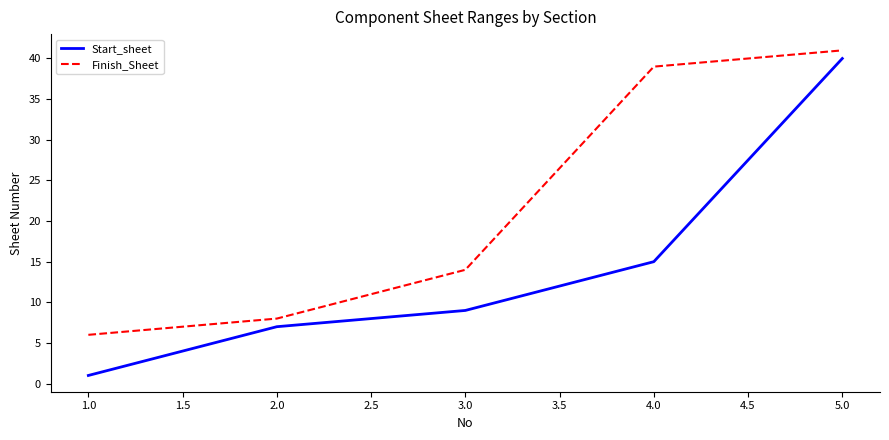

At which category is the sum across all series the highest?

5.0